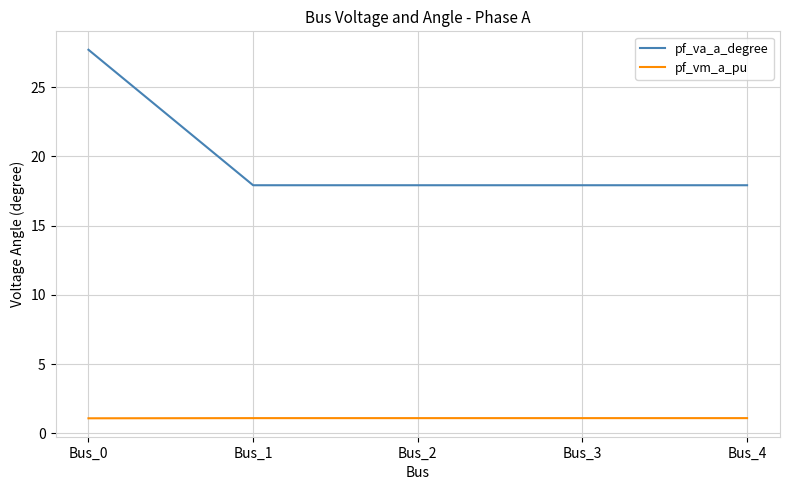

True or false: pf_vm_a_pu and pf_va_a_degree cross at least once.

False